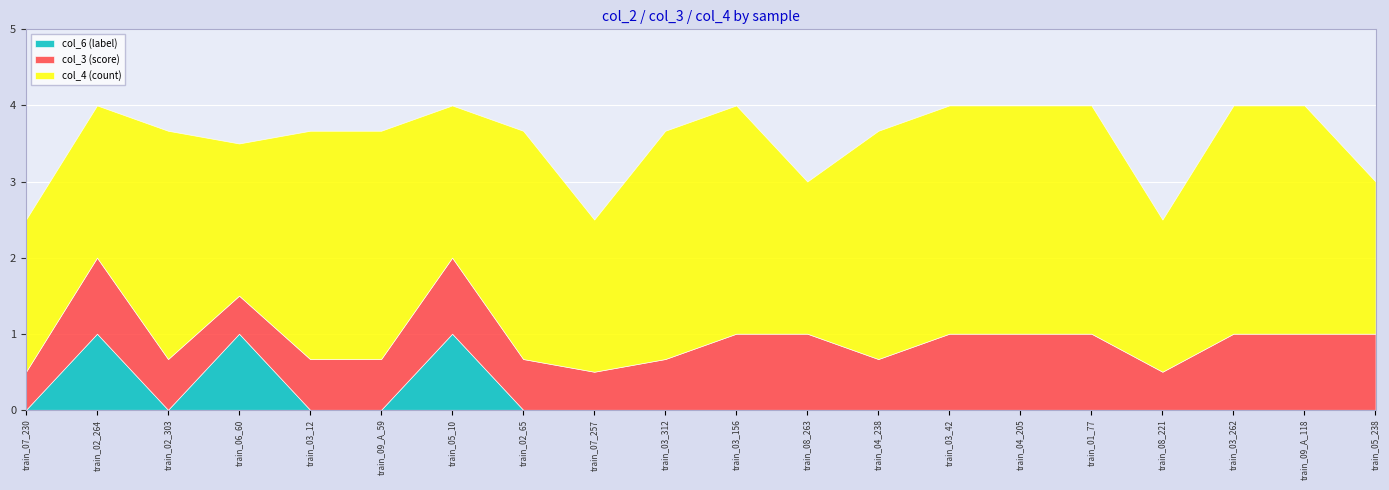

How many intersections are there between col_3 (score) and col_6 (label)?

2